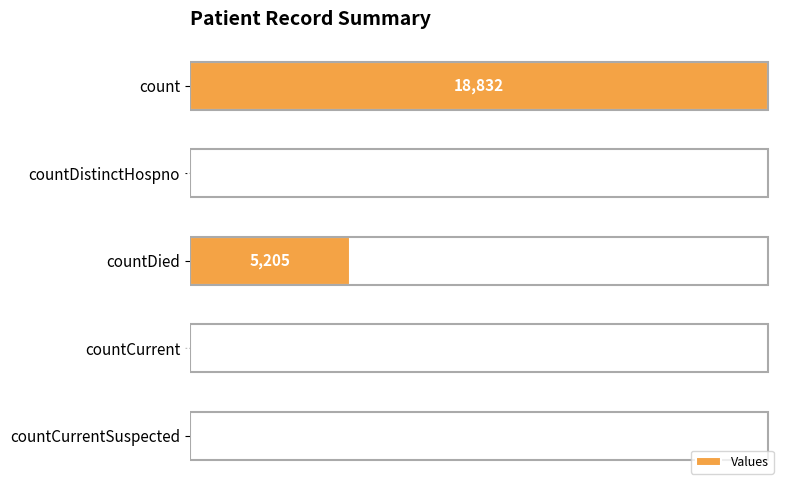

Between countCurrentSuspected and countDied, which is larger?

countDied